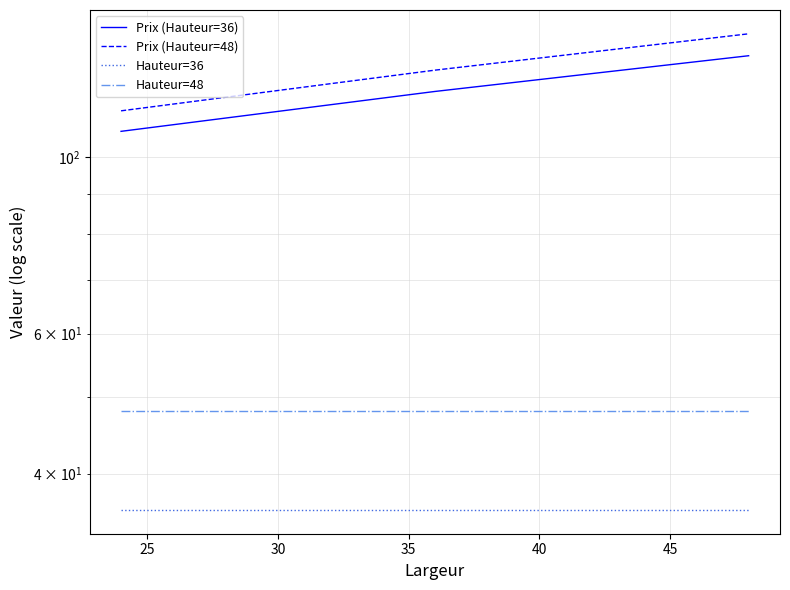

What is the maximum value shown in the chart?

143.0